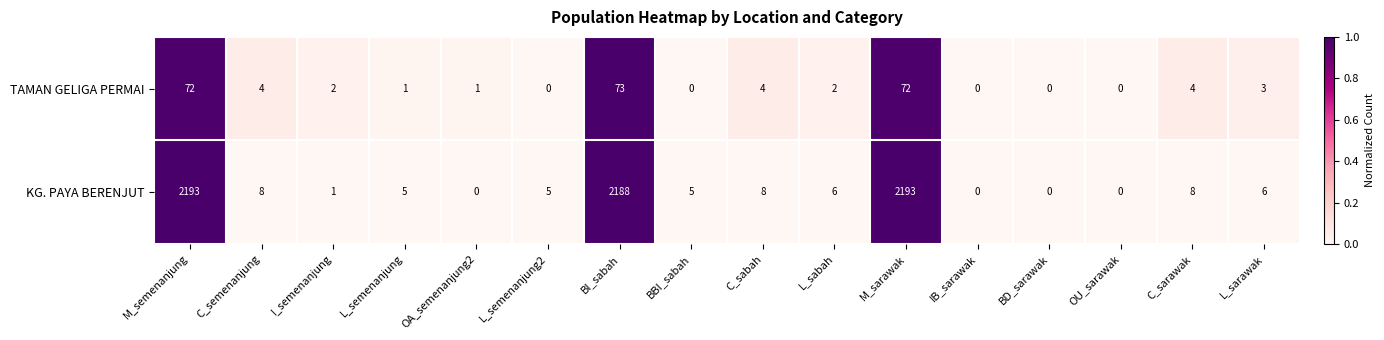

Which series has the largest total across all categories?

KG. PAYA BERENJUT